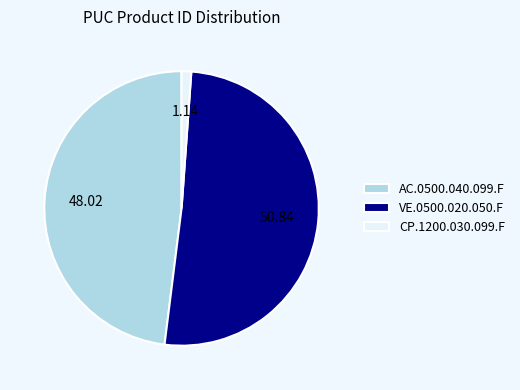

Which has a higher value, AC.0500.040.099.F or CP.1200.030.099.F?

AC.0500.040.099.F